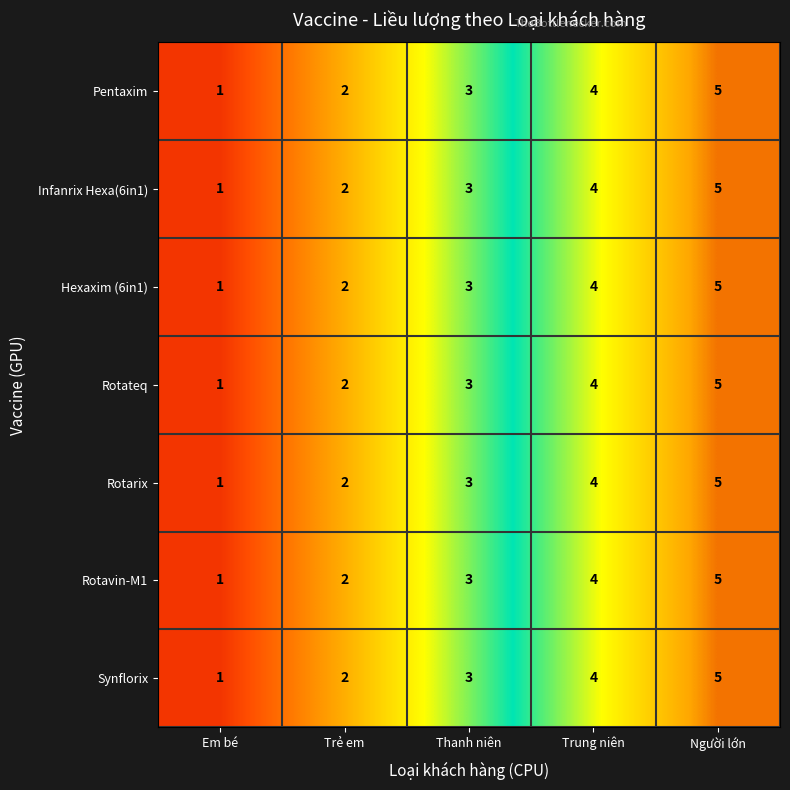

Rank the categories by Hexaxim (6in1) value from highest to lowest.

Người lớn, Trung niên, Thanh niên, Trẻ em, Em bé